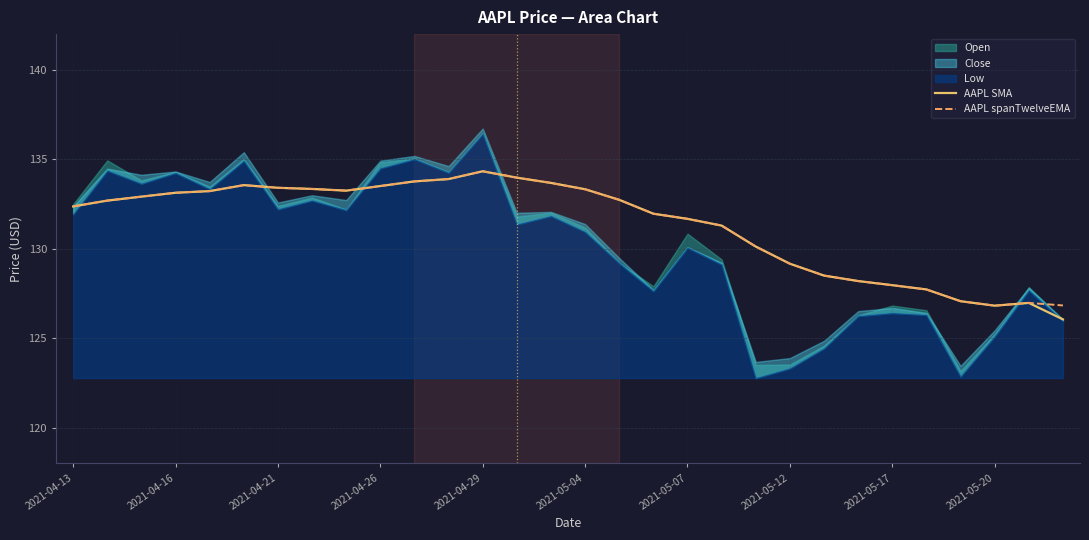

What is the lowest value of the AAPL spanTwelveEMA series?

126.8